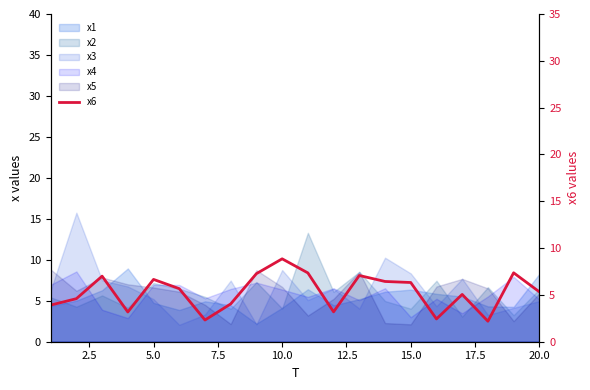

What is the average value?

5.3